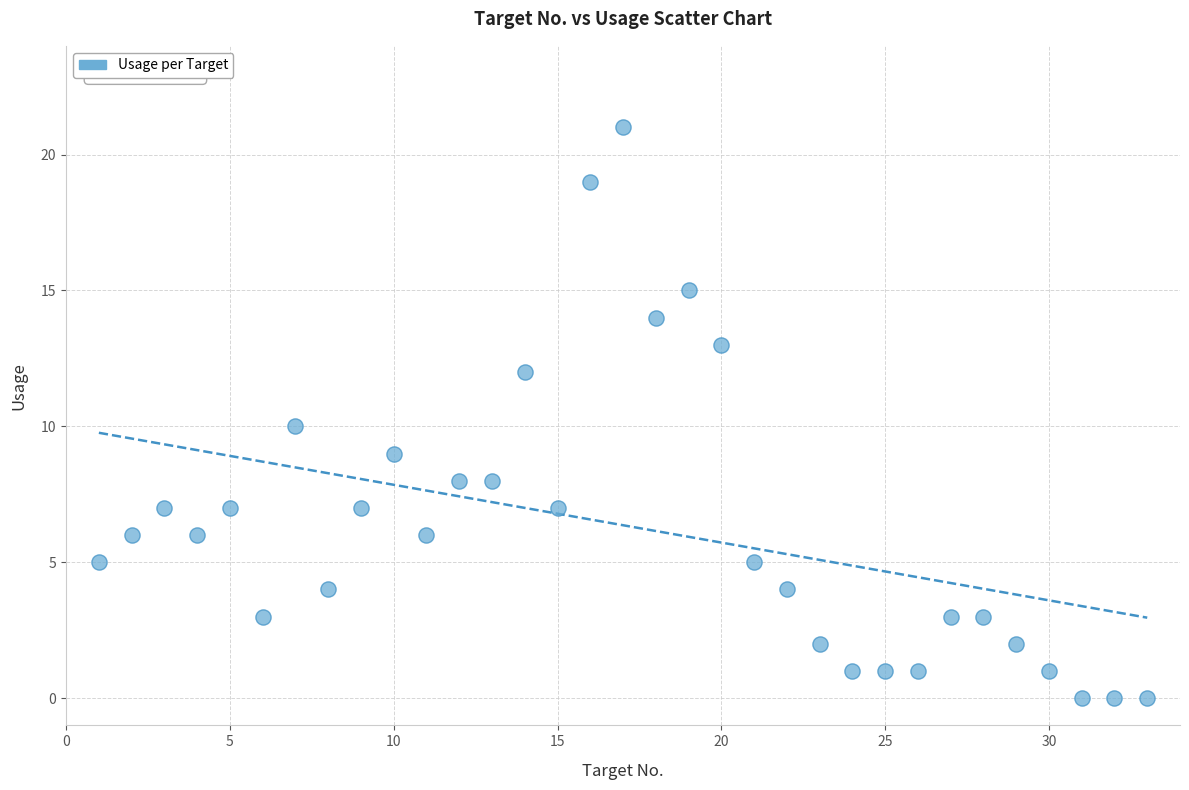

What is the range of Y values (max minus min)?

21